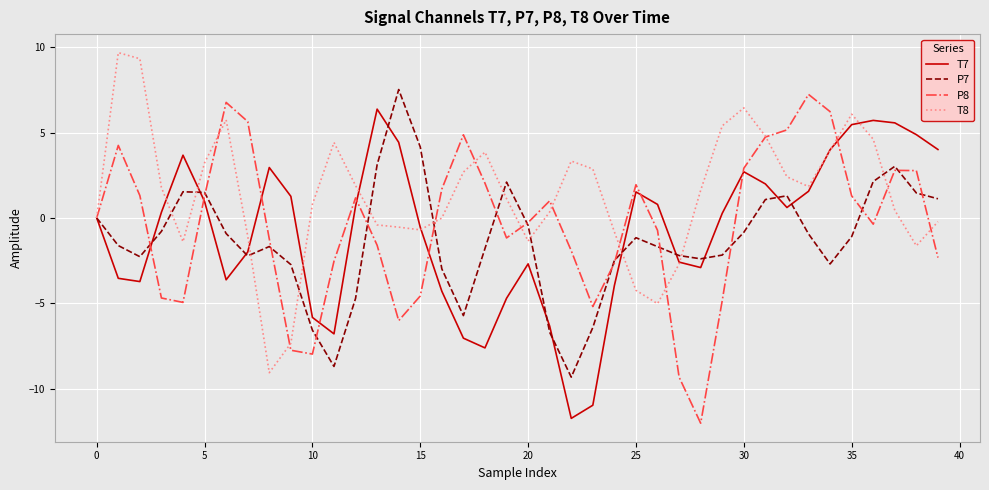

Which series has the largest total across all categories?

T8